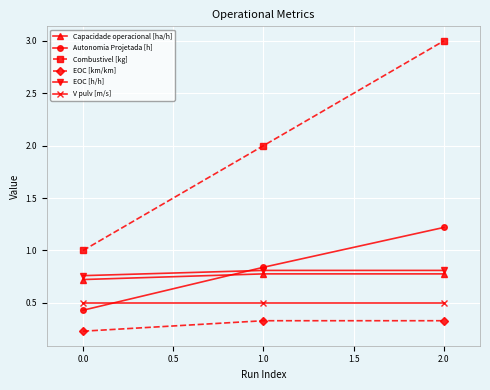

The value of Combustivel [kg] at 2.0 is 1.9. True or false?

False